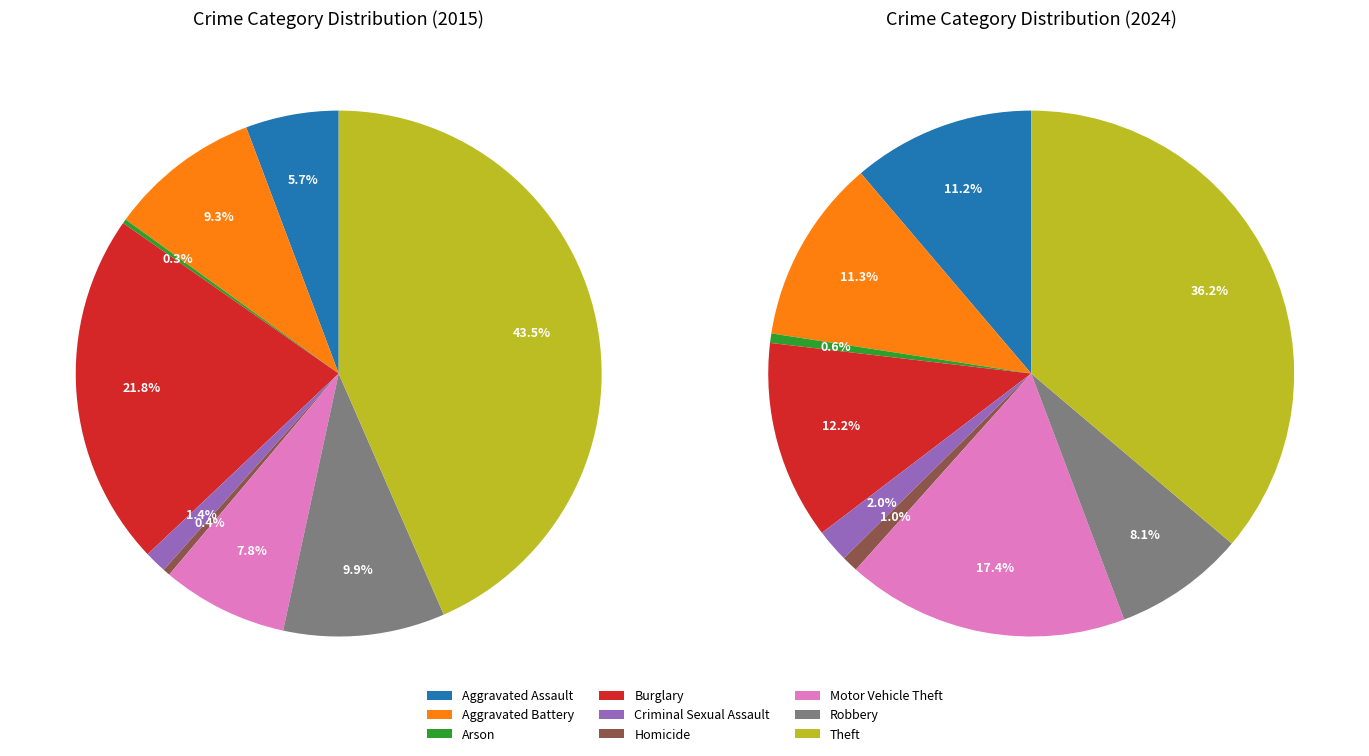

How many slices are in this pie chart?

9